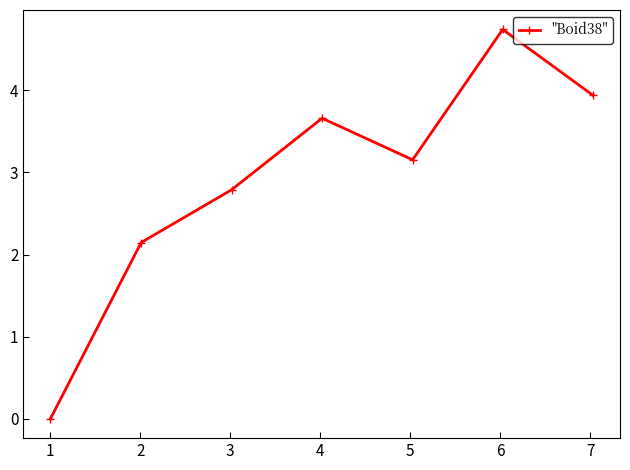

What is the greatest value displayed?

4.7